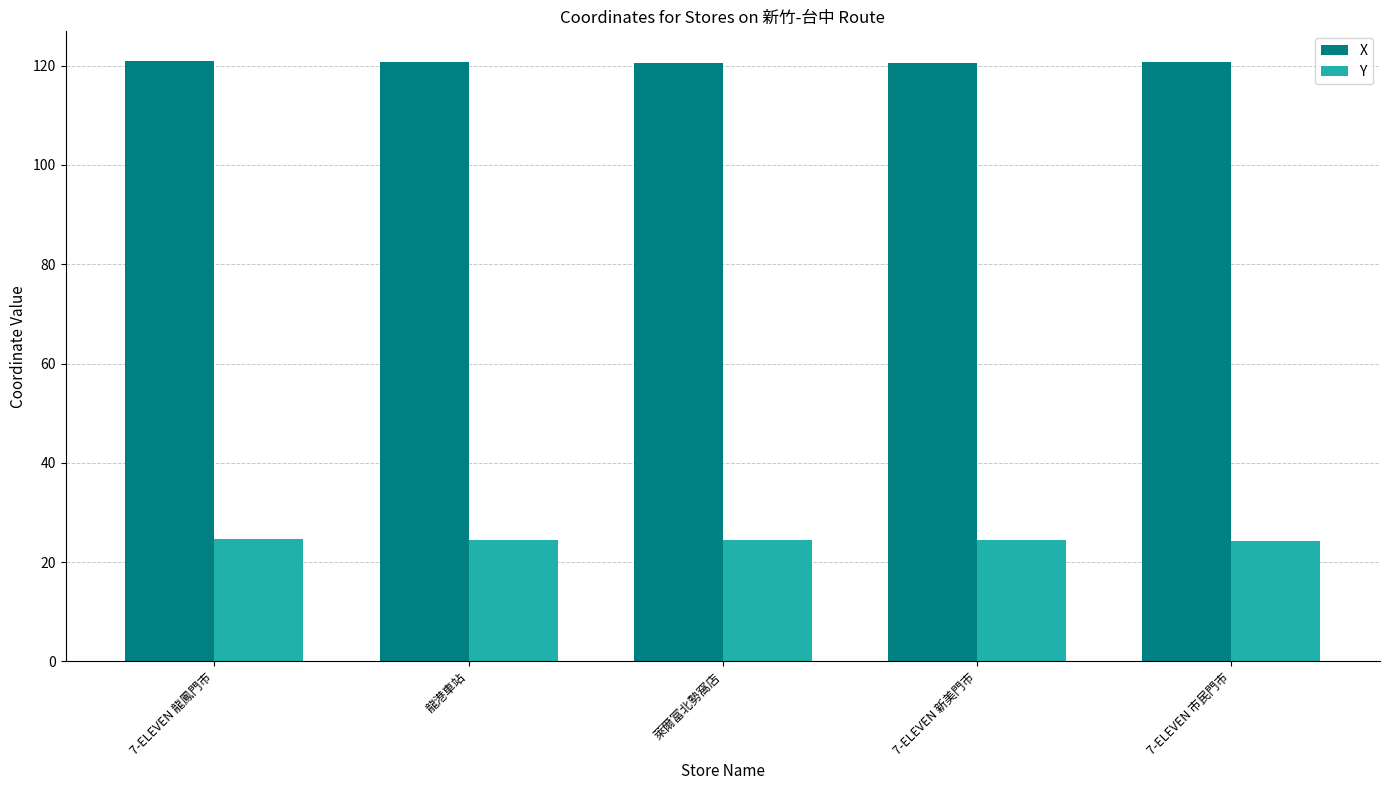

The Y series shows 24.2 at 7-ELEVEN 市民門市. True or false?

True